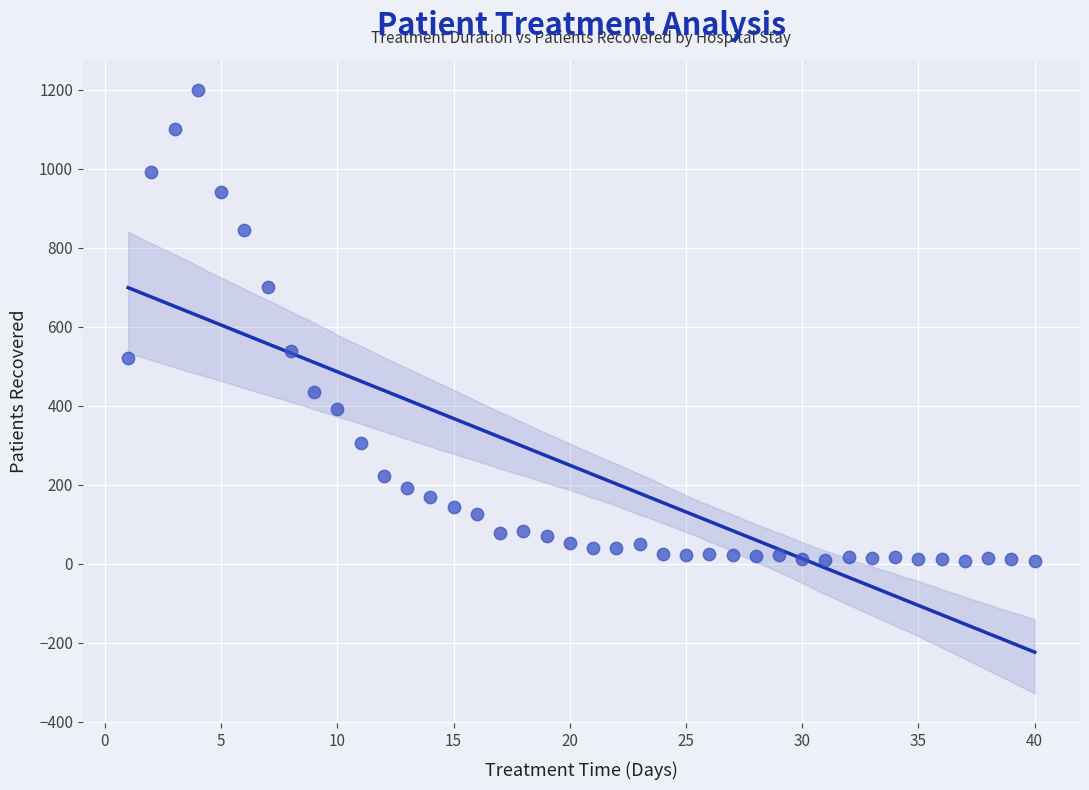

What is the range of Y values (max minus min)?

1191